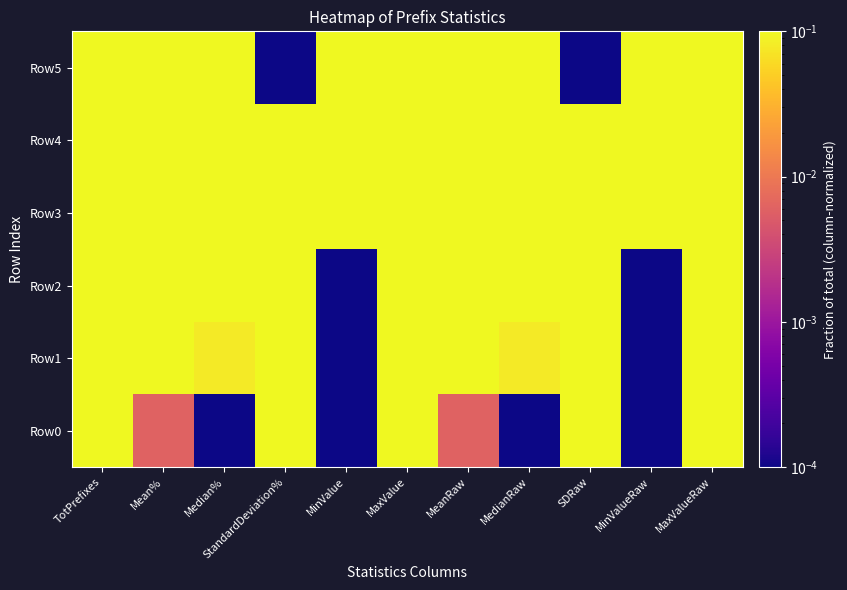

Rank the series by their maximum value, from lowest to highest.

Row0, Row1, Row2, Row3, Row4, Row5